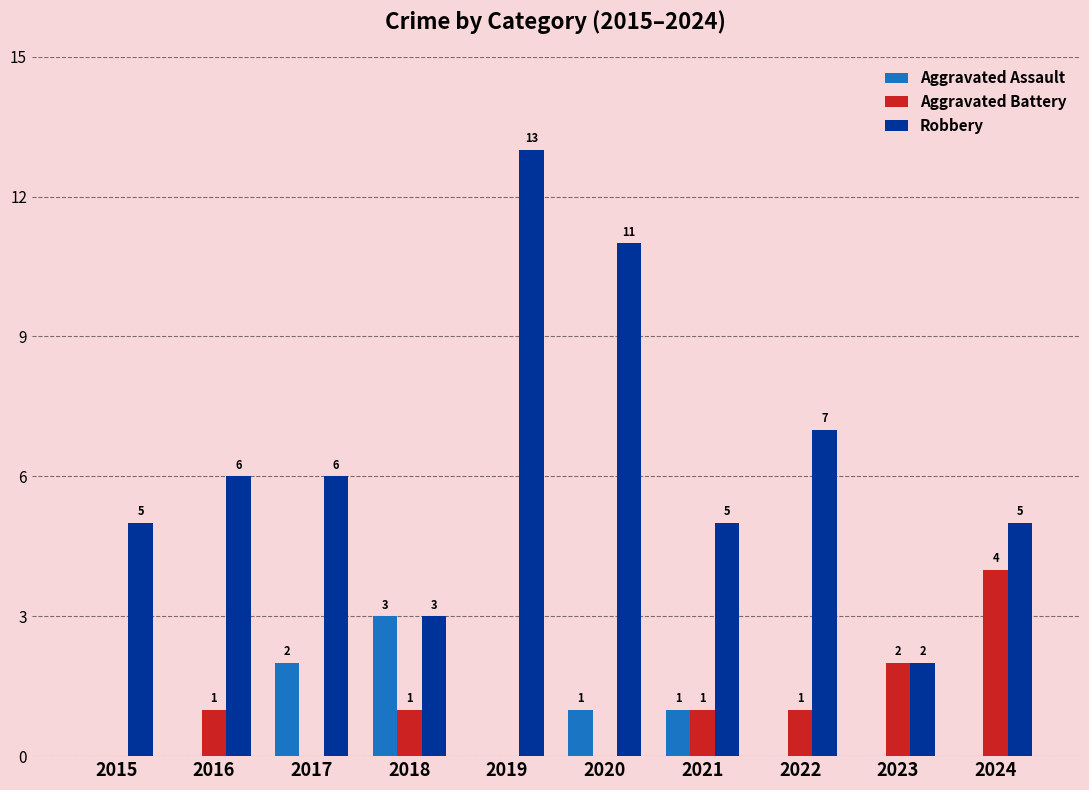

What is the total value across all series at 2021?

7